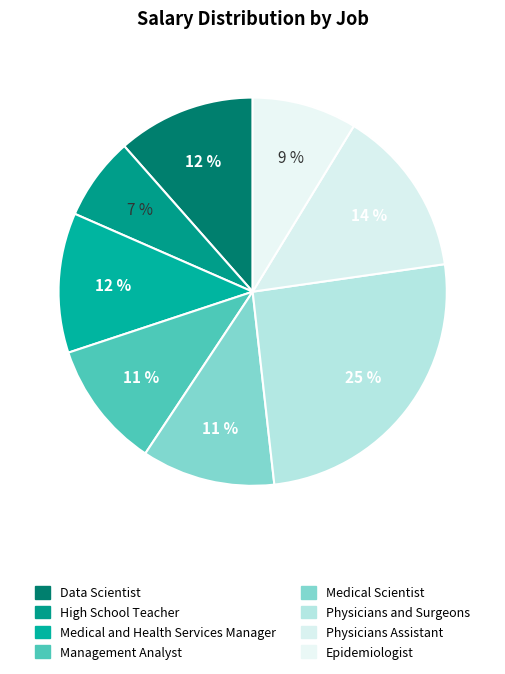

To the nearest percent, what portion does Physicians Assistant represent?

14%